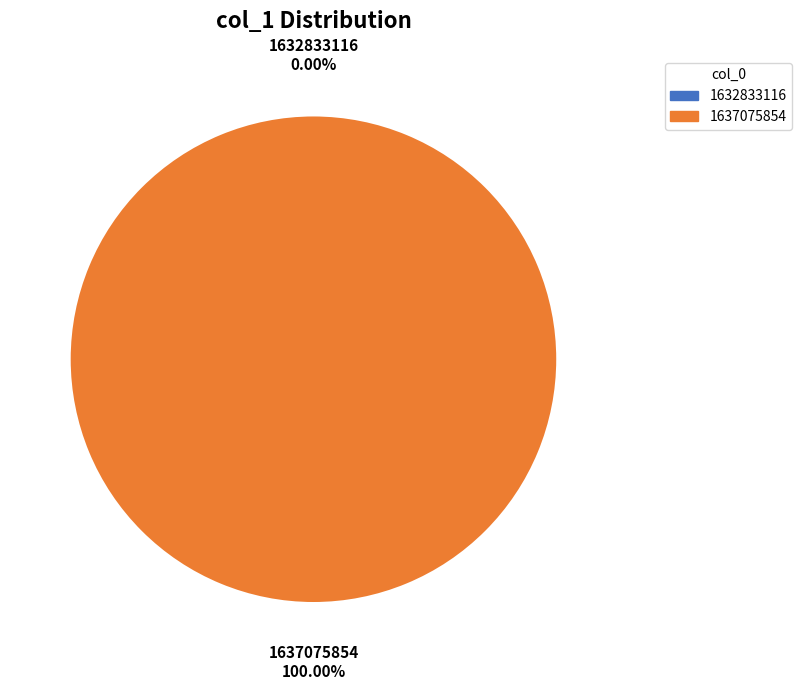

Count the number of slices in the pie.

2